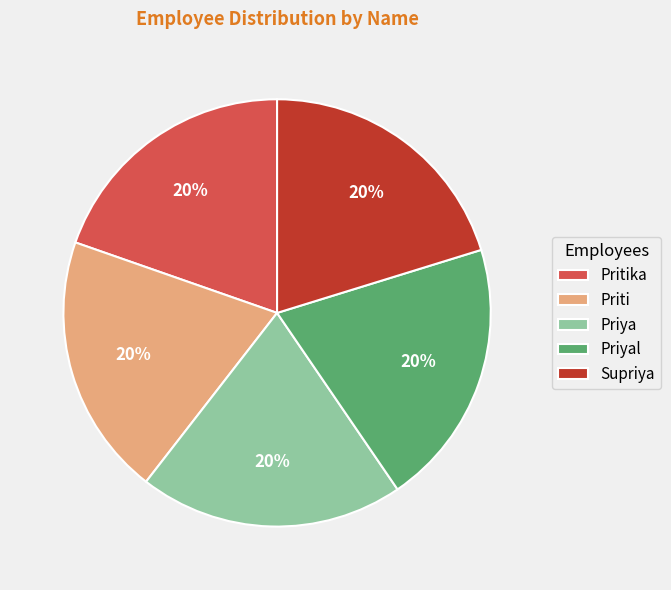

Is Supriya the majority of the pie?

No